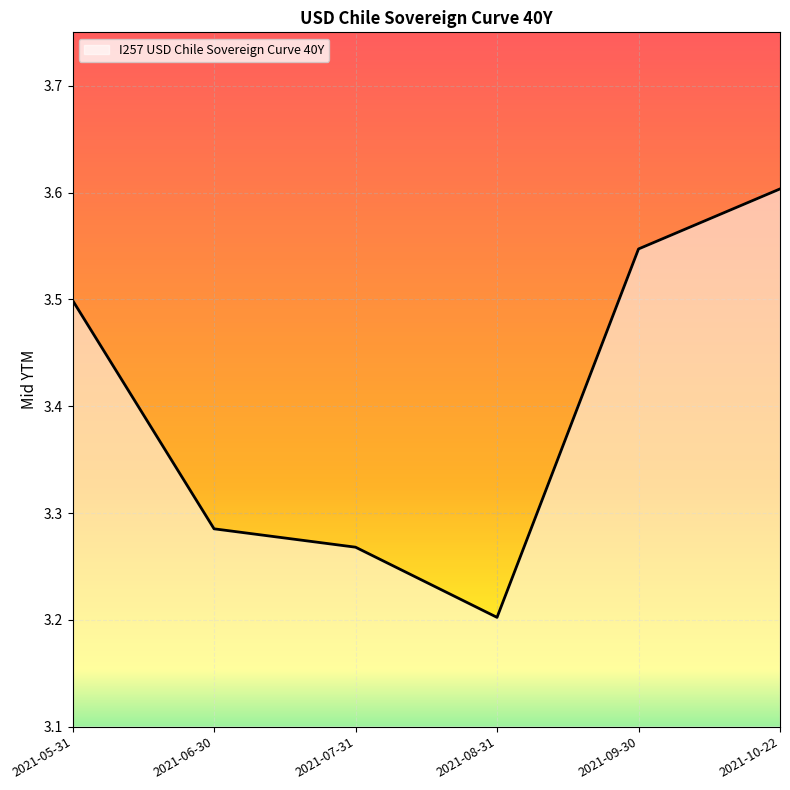

Approximately how many times larger is the value at 2021-06-30 compared to 2021-10-22?

0.9